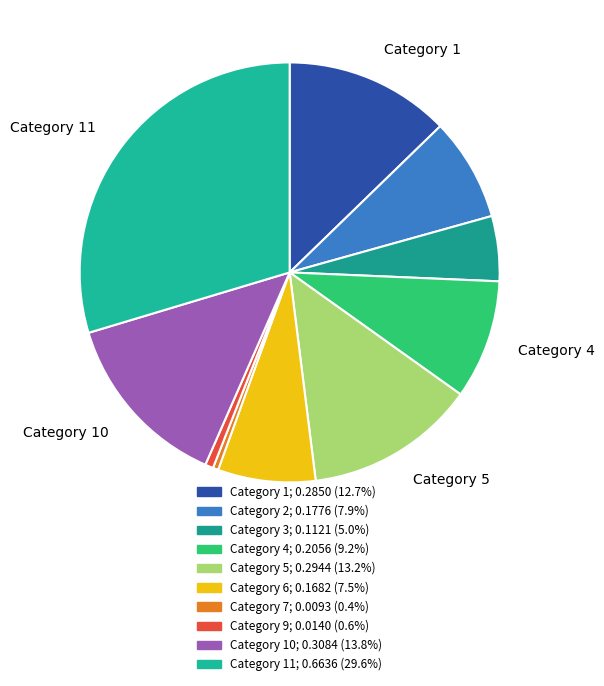

How many slices are in this pie chart?

10